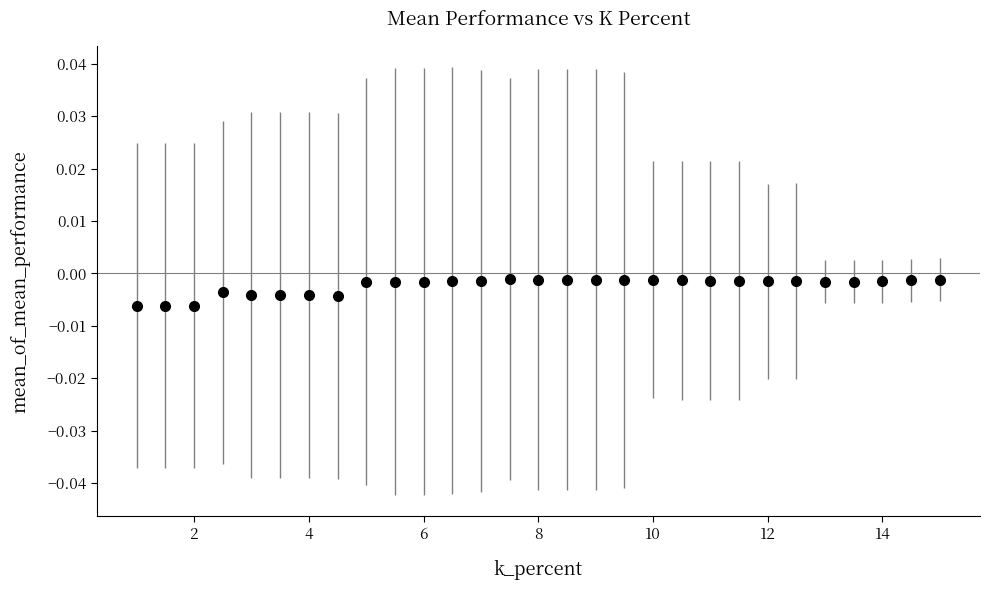

True or false: the data has more than 1 interior local peaks.

True